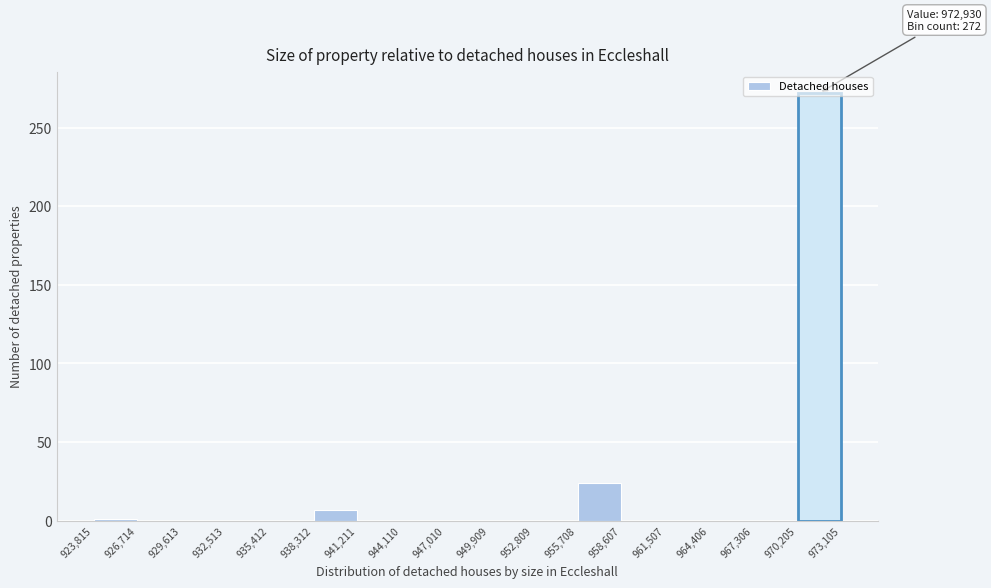

Which range on the x-axis has the tallest bar?

970,205 to 973,105